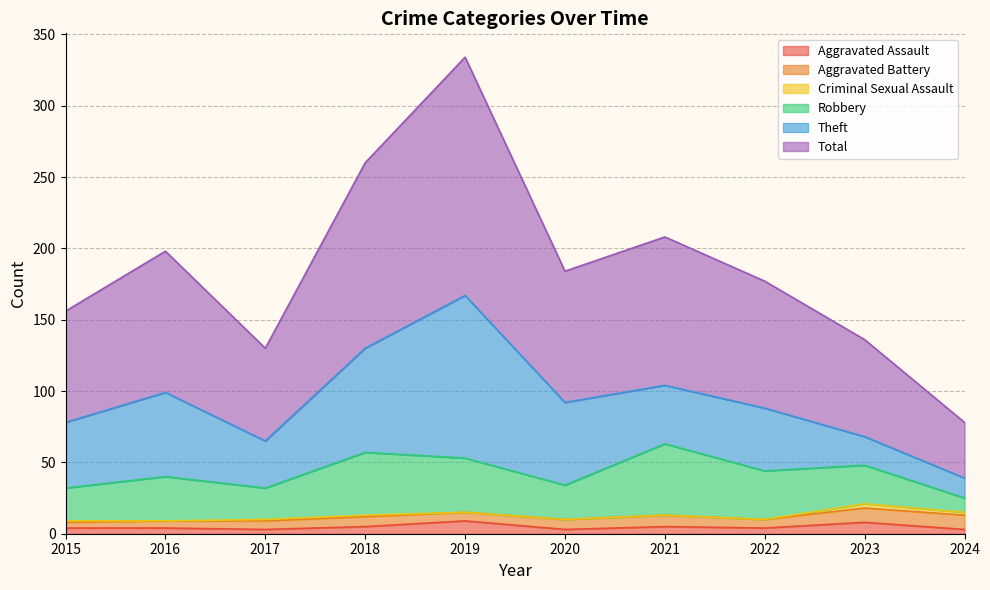

What is the average value of the Aggravated Battery series?

7